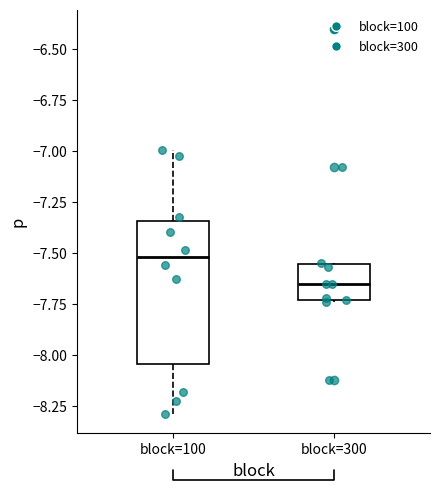

Which box is the tallest, from its lower edge to its upper edge?

block=100